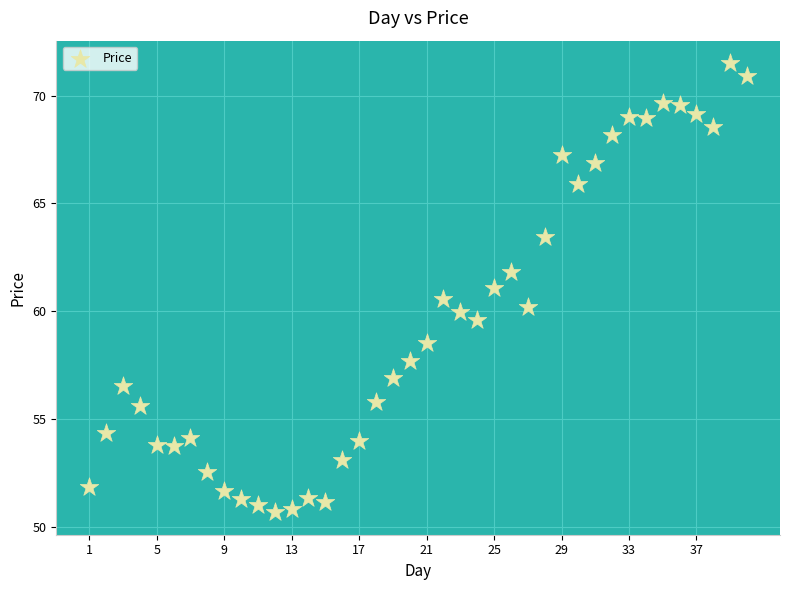

What is the range of Y values (max minus min)?

20.8